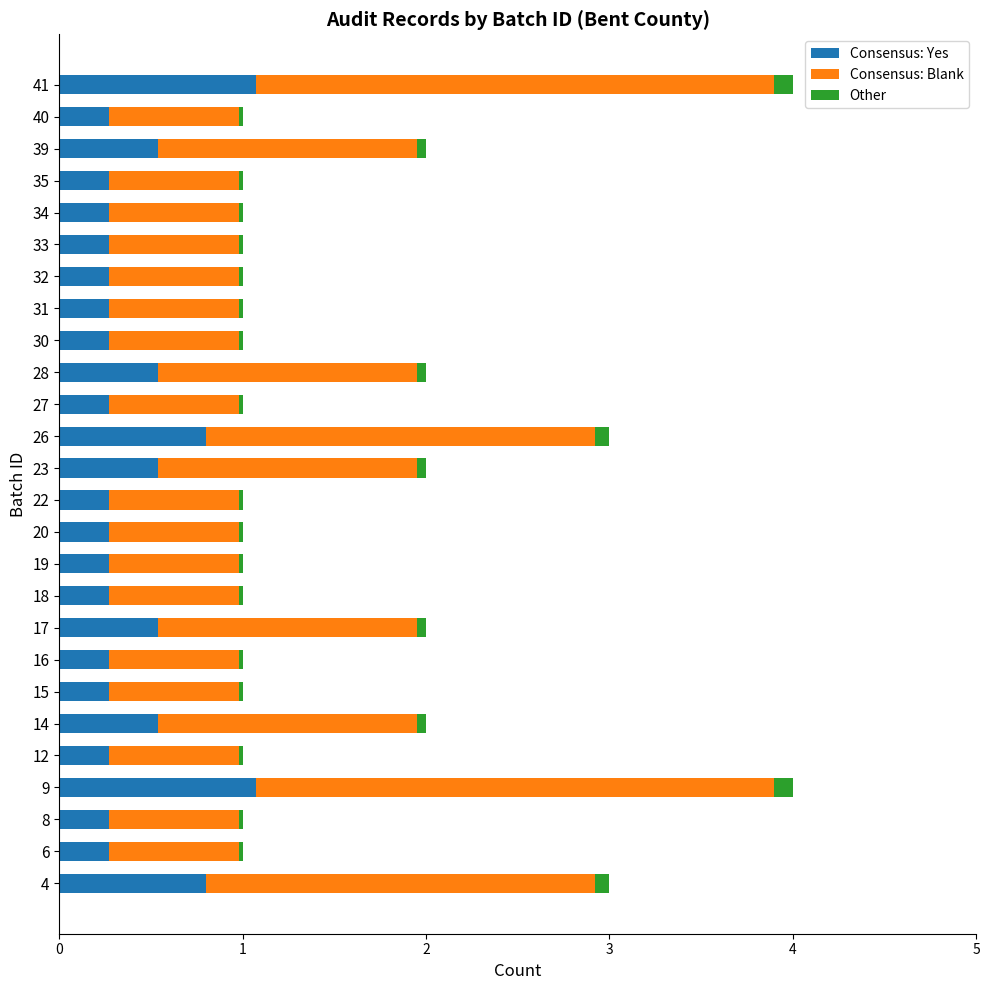

How many data points does each series have?

26